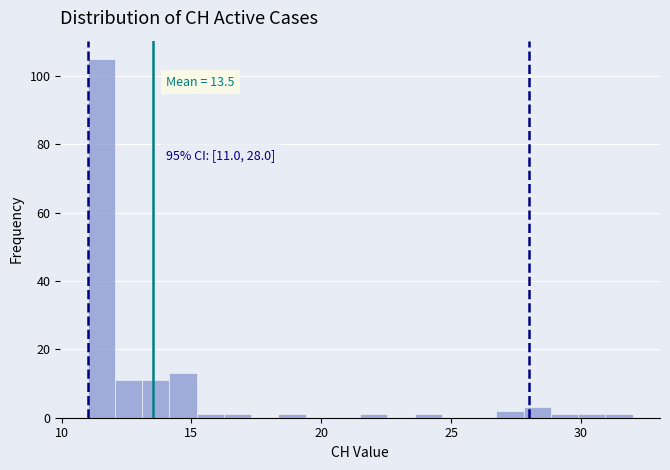

Read against the x-axis, roughly where is the centre of the tallest bar?

11.5